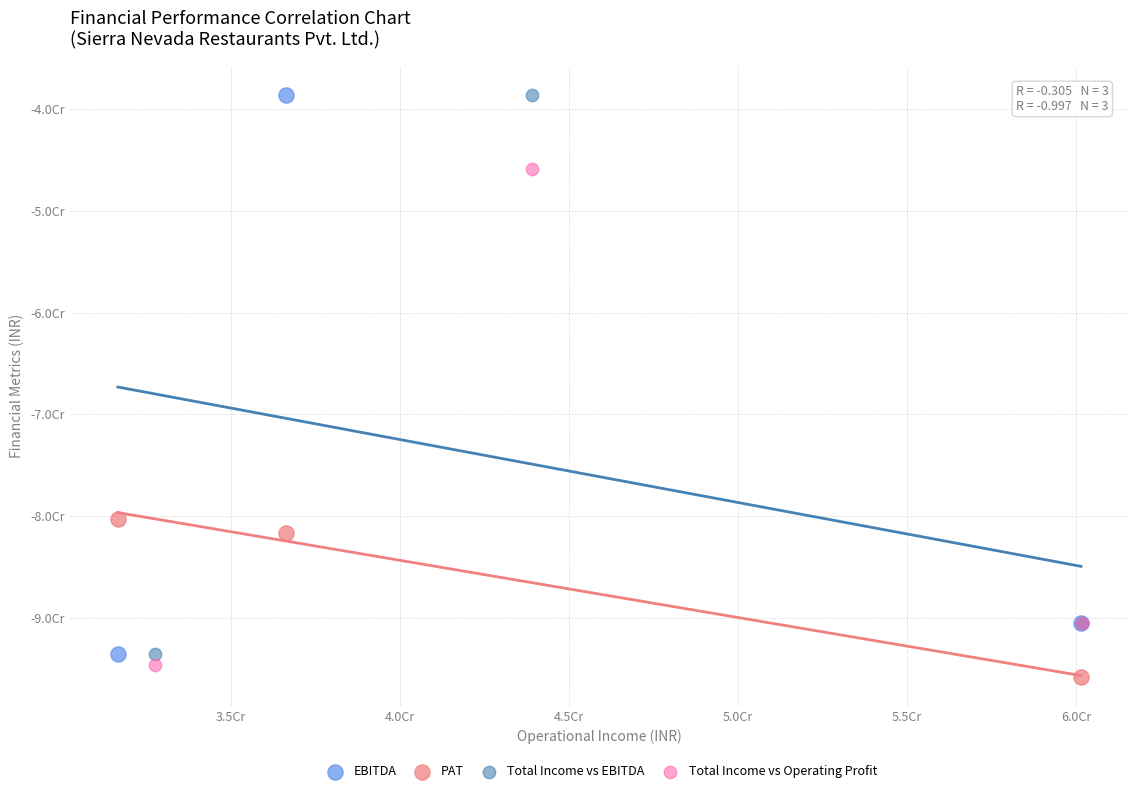

What are all the series names shown in the legend?

EBITDA, PAT, Total Income vs EBITDA, Total Income vs Operating Profit